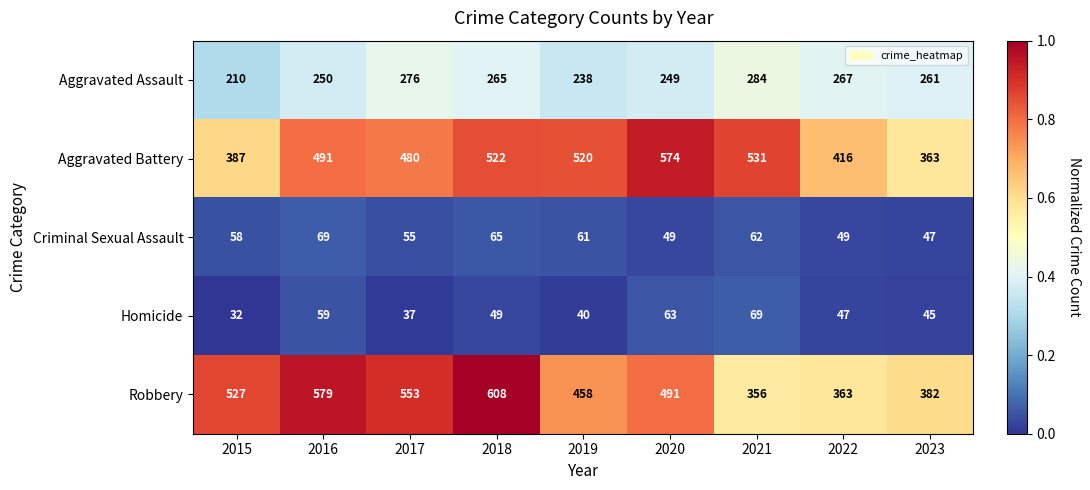

What is the maximum value shown in the chart?

608